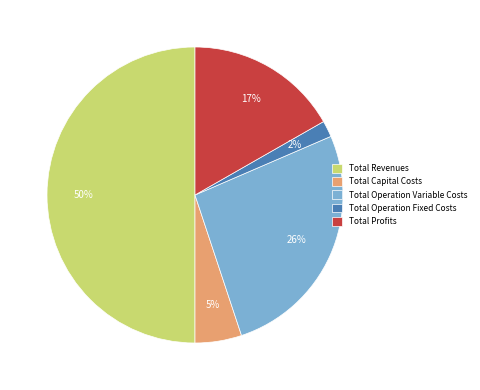

What is the majority slice?

Total Revenues